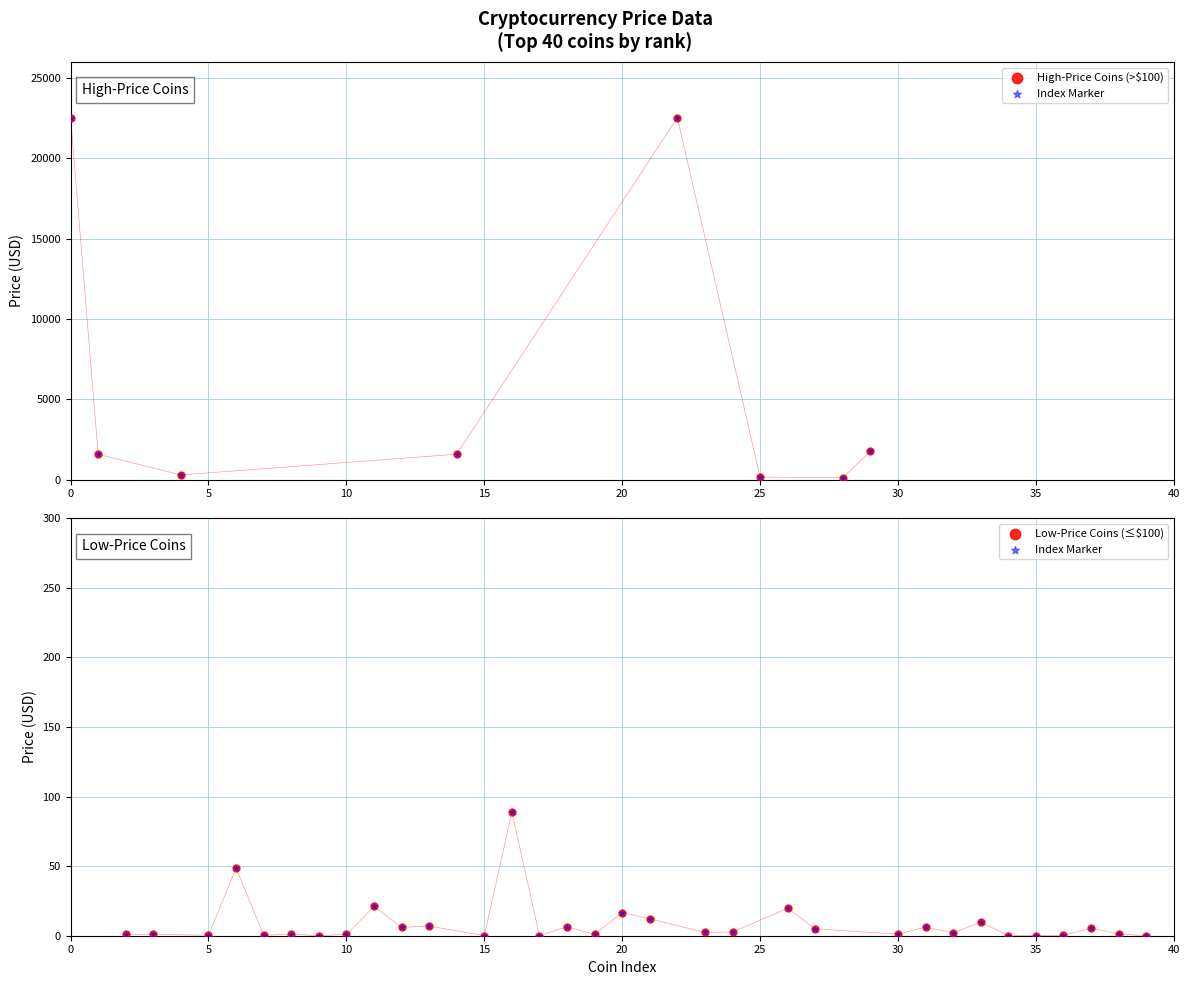

What is the change in value from Ethereum to EthereumClassic?

-1558.2